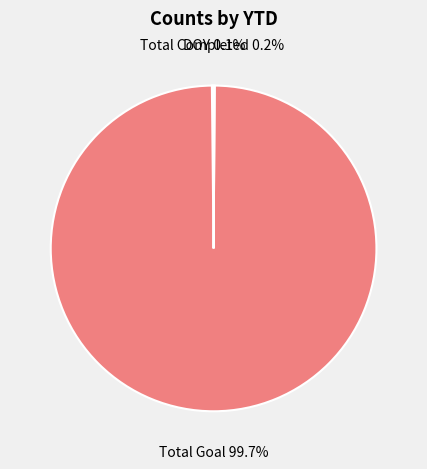

Is there any slice that represents more than half of the pie?

Yes